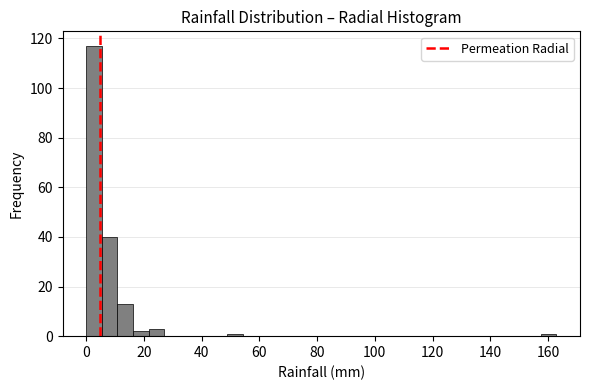

Read against the x-axis, roughly where is the centre of the tallest bar?

2